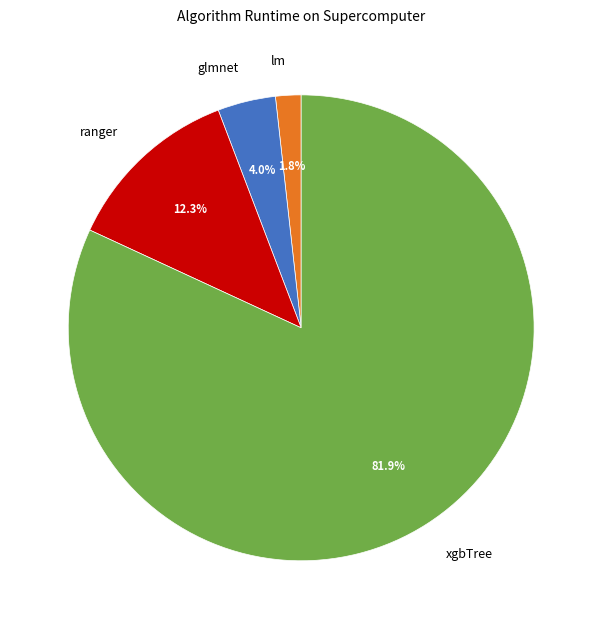

Do xgbTree and ranger together represent more than half of the pie?

Yes